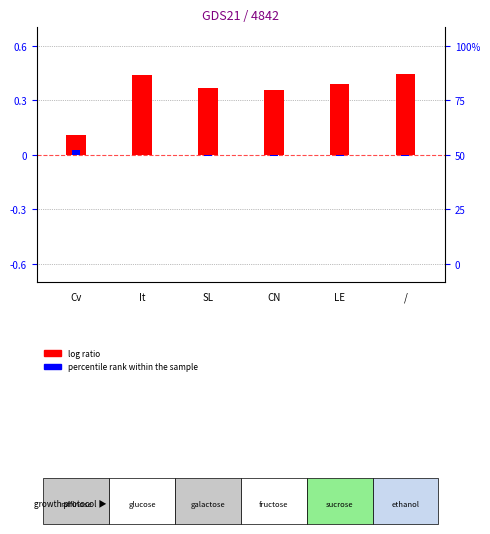

Reading right to left, extract all data points from this chart.

log ratio: /=0.4	LE=0.4	CN=0.4	SL=0.4	It=0.4	Cv=0.1
percentile rank within the sample: /=-0.0	LE=-0.0	CN=-0.0	SL=-0.0	It=-0.0	Cv=0.0